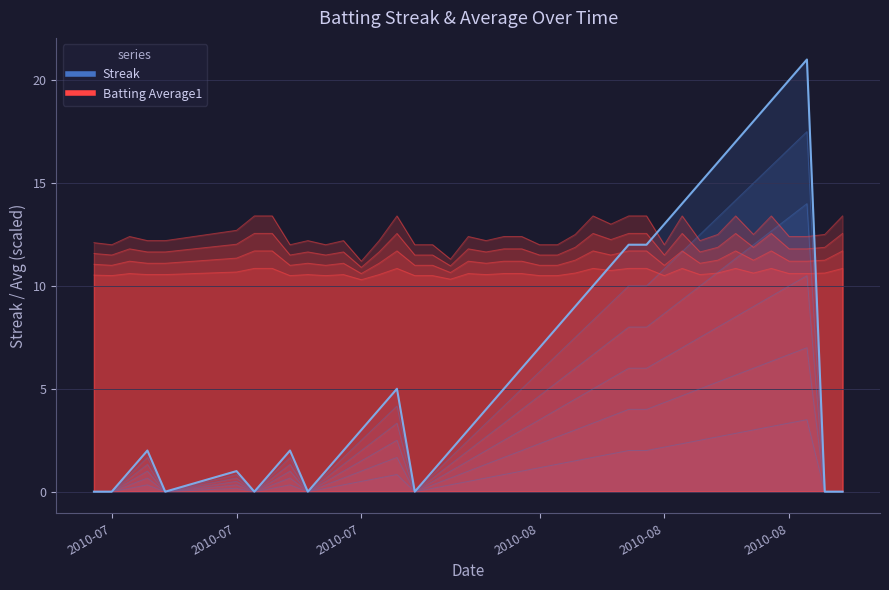

At how many categories does at least one series exceed 4?

40